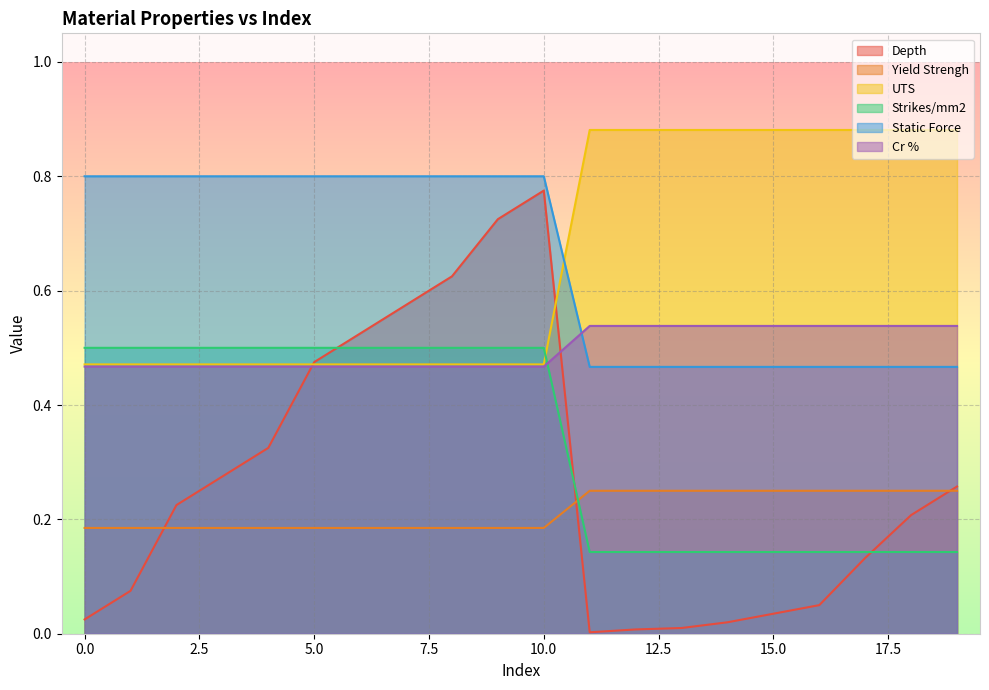

At which label is Depth closest to 0?

11